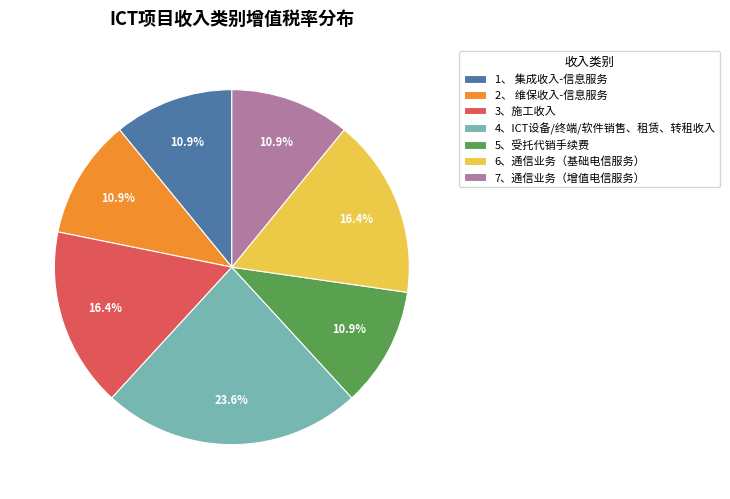

To the nearest percent, what is the combined percentage of 3、施工收入 and 2、 维保收入-信息服务?

27%